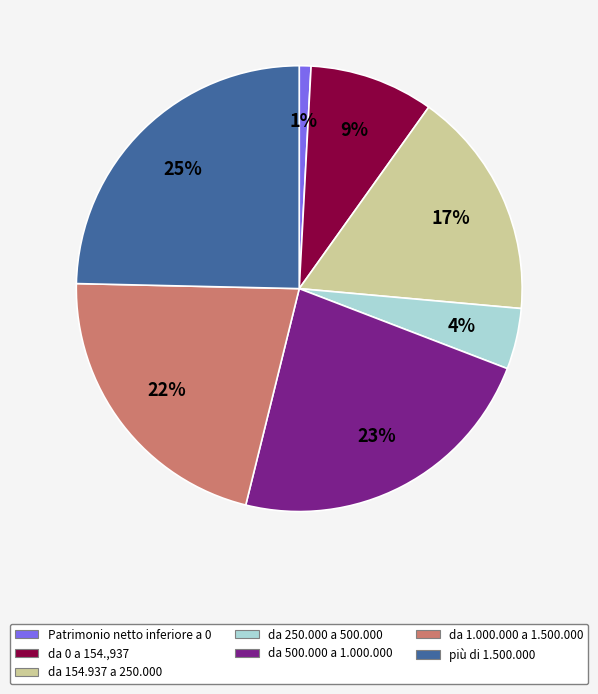

How many slices are in this pie chart?

7